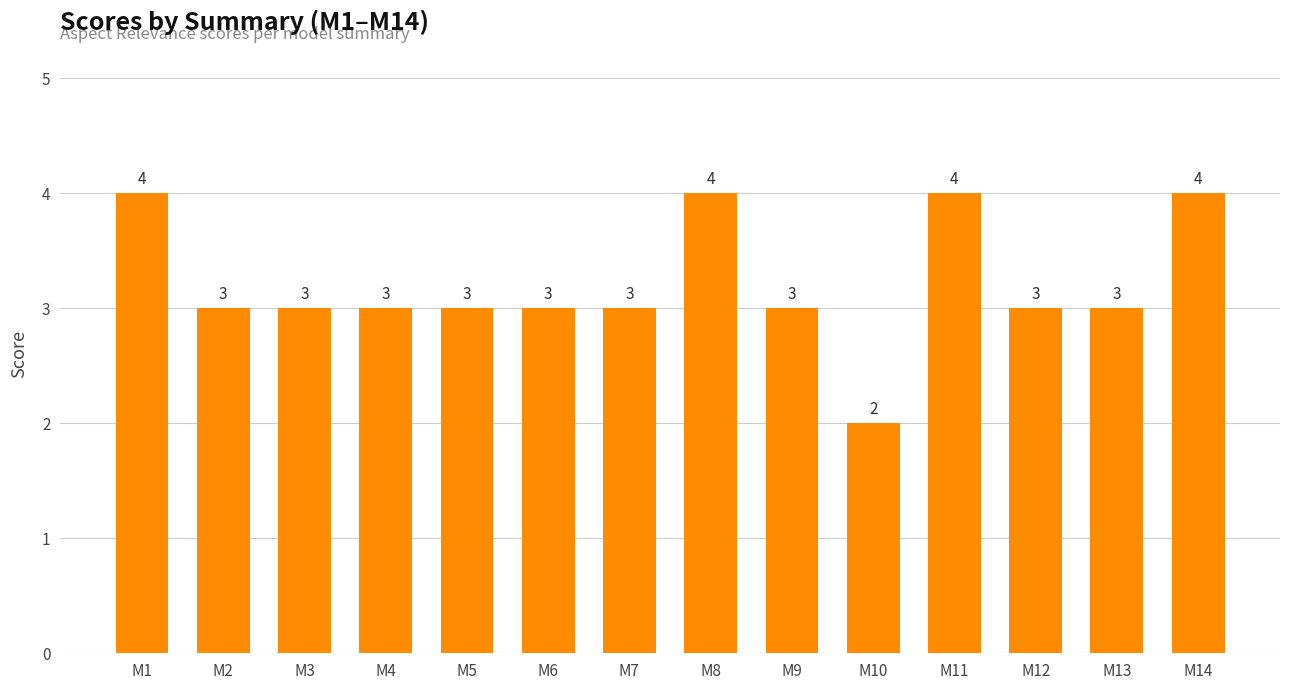

What is the maximum value shown in the chart?

4